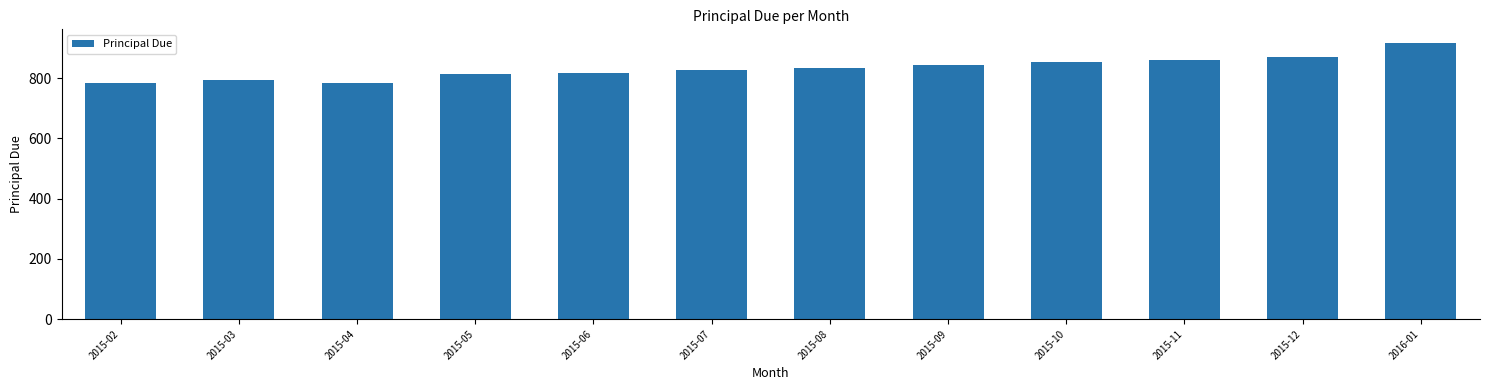

What is the label of the 1st bar from the right?

2016-01